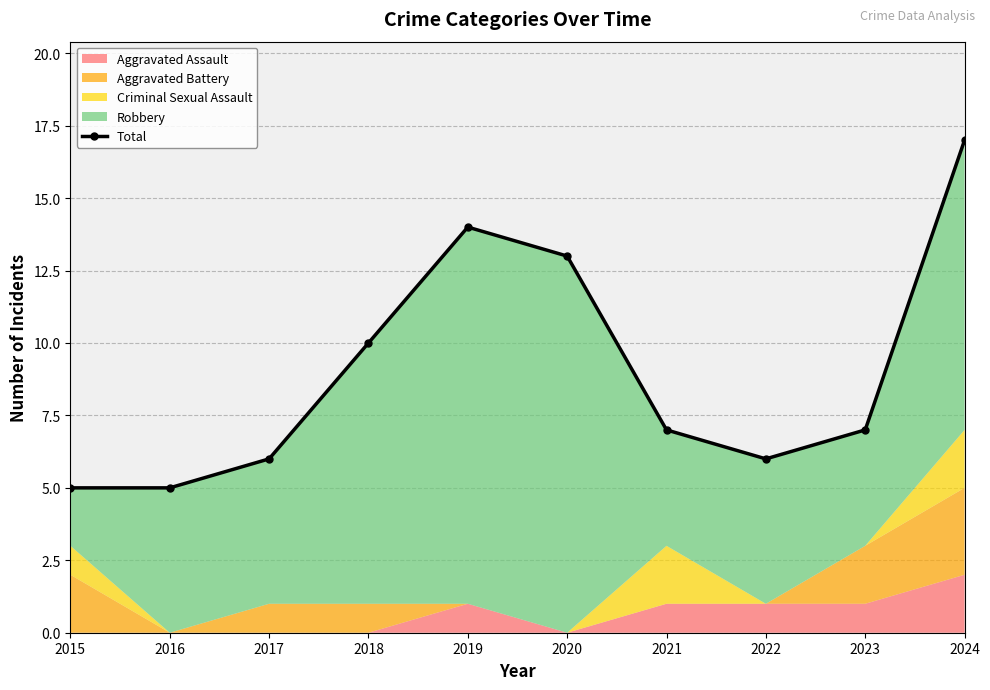

What is the average value?

9